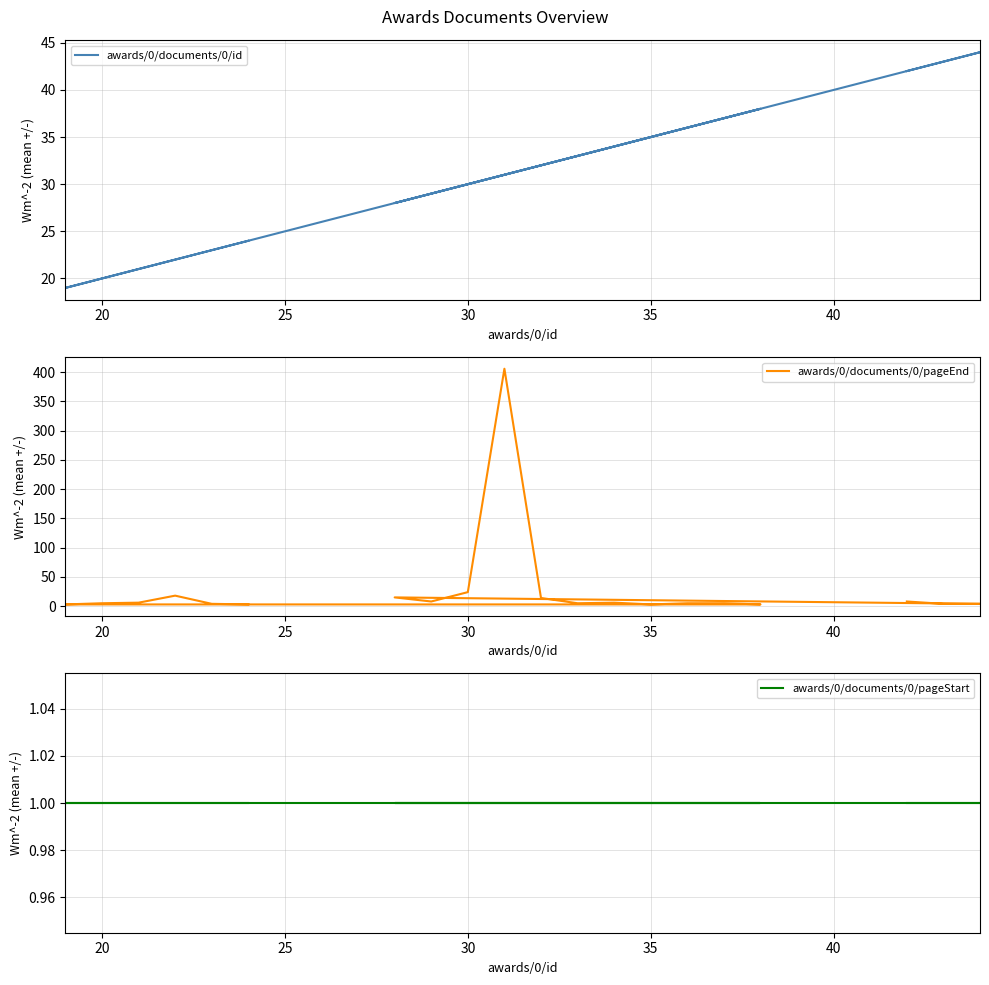

Which series ends up on top after the final intersection of awards/0/documents/0/id and awards/0/documents/0/pageEnd?

awards/0/documents/0/id